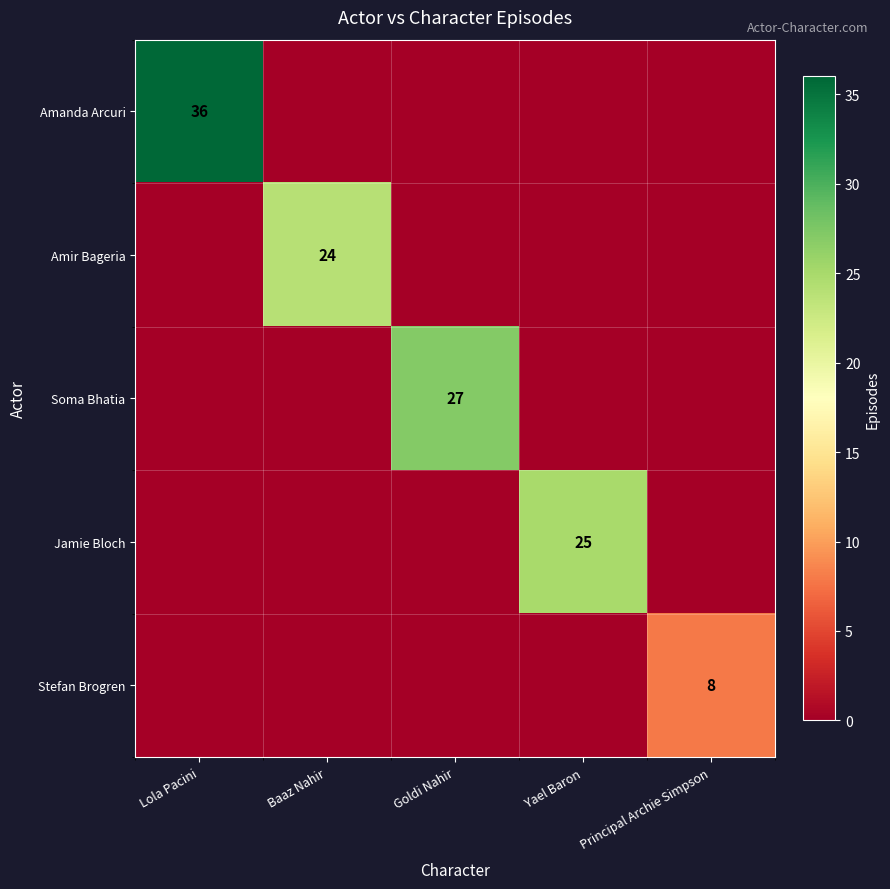

True or false: Soma Bhatia has a value of 27 at Goldi Nahir.

True